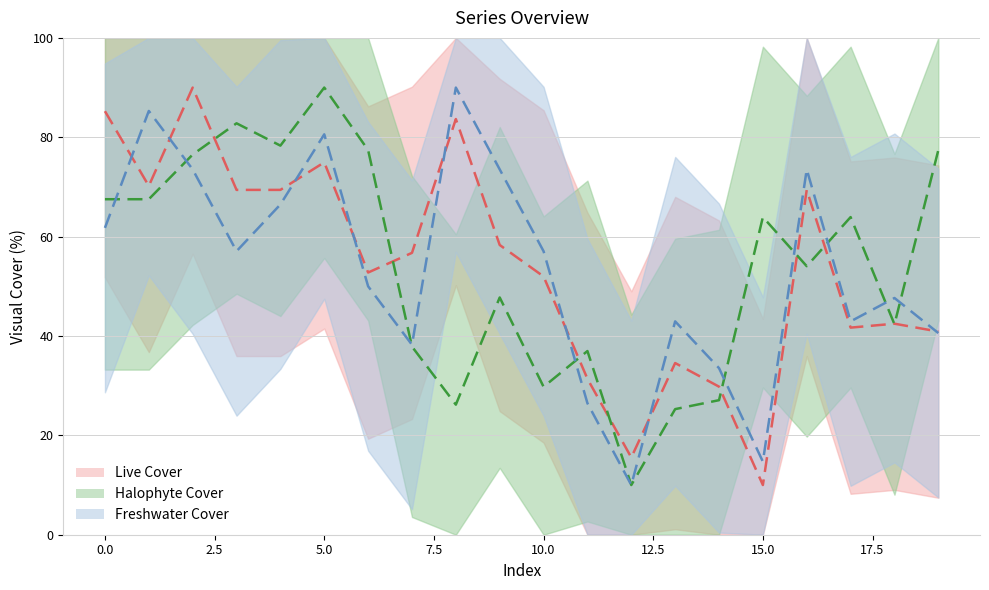

What is the smallest value displayed?

10.0